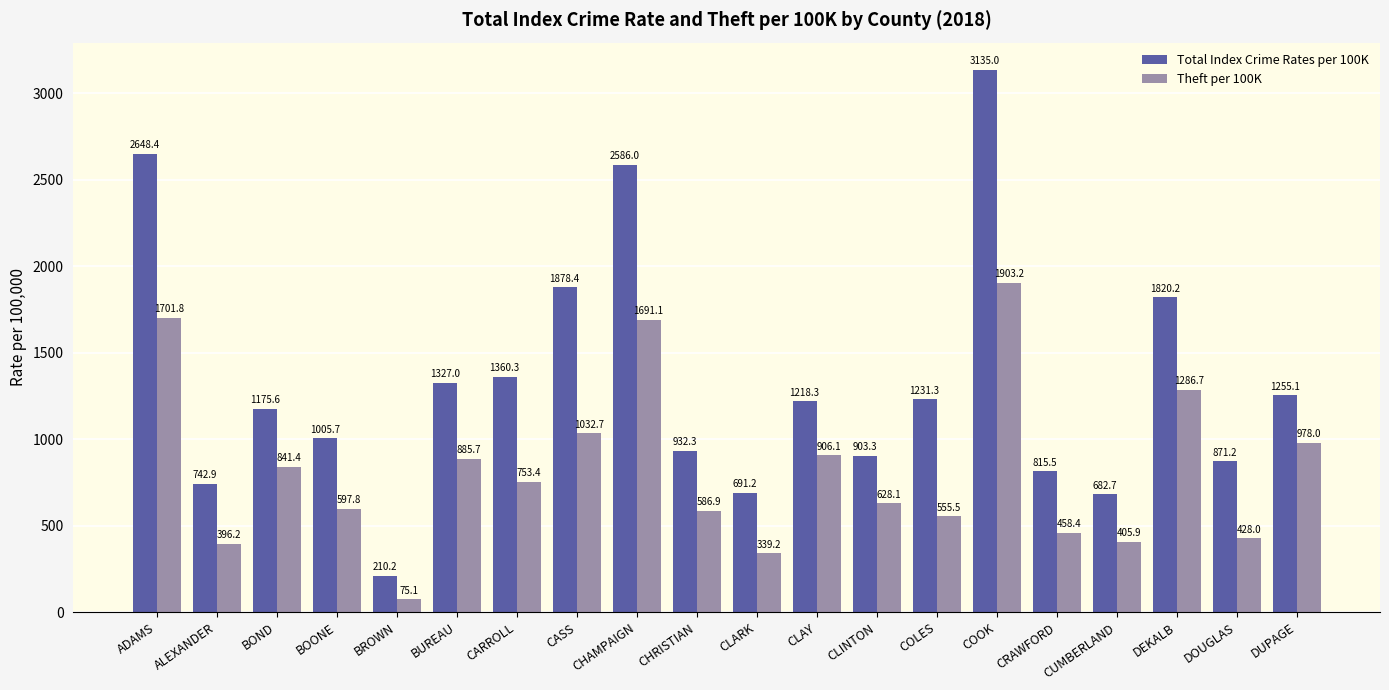

Which series has the largest total across all categories?

Total Index Crime Rates per 100K